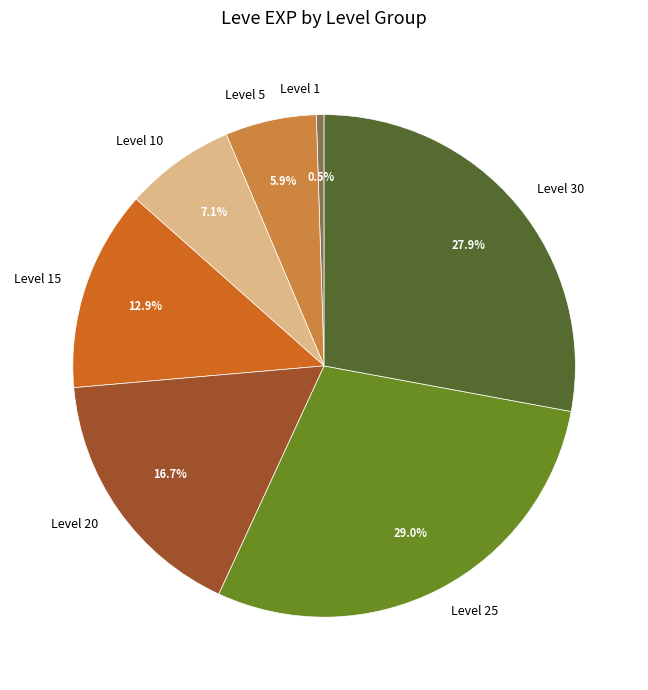

To the nearest percent, what is the difference between the largest and smallest slice percentages?

28%